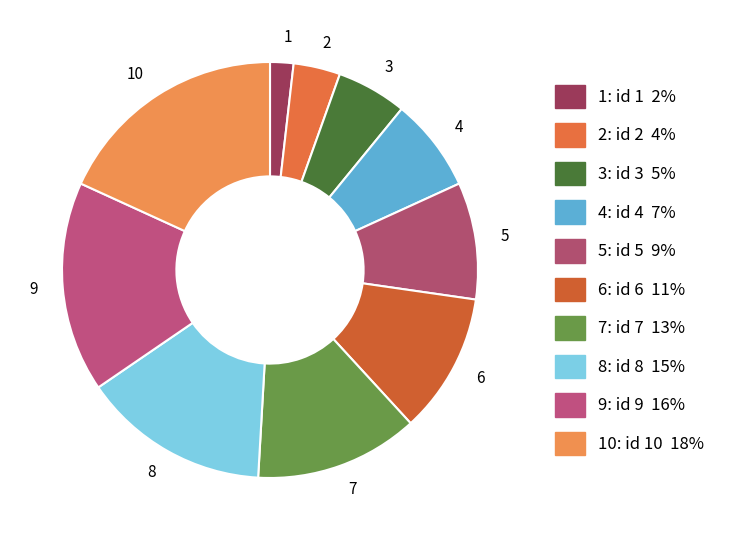

Is it true that 6 is 11% of the pie?

True